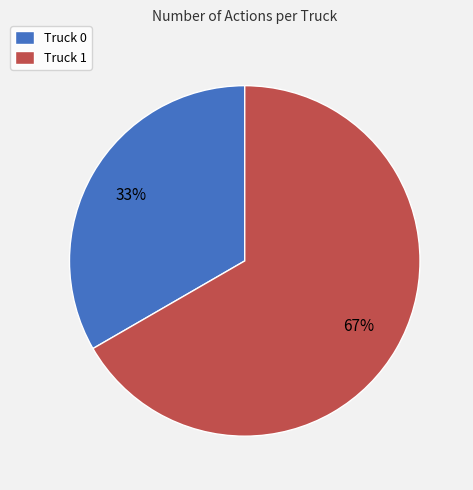

What is the smallest slice in the pie chart?

Truck 0